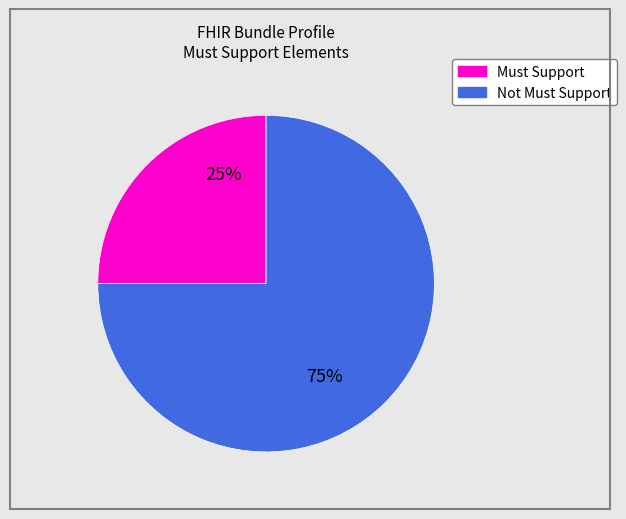

Does any single category account for the majority?

Yes